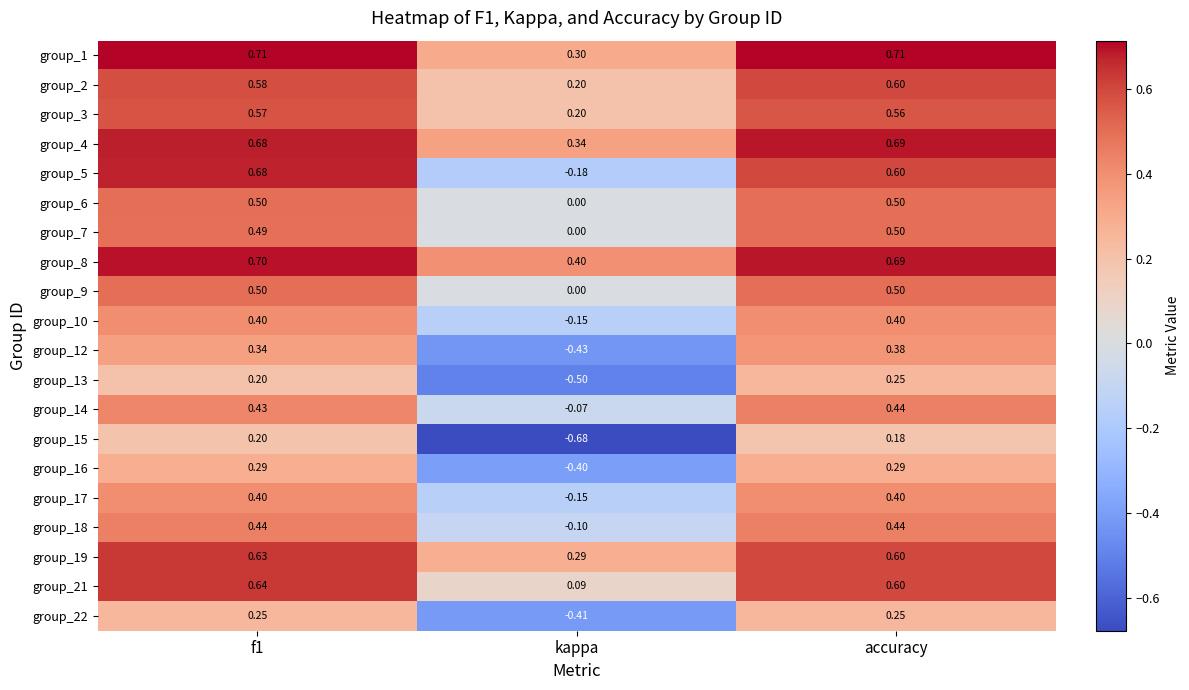

Is the value of group_3 at accuracy greater than the value of group_21 at accuracy?

No